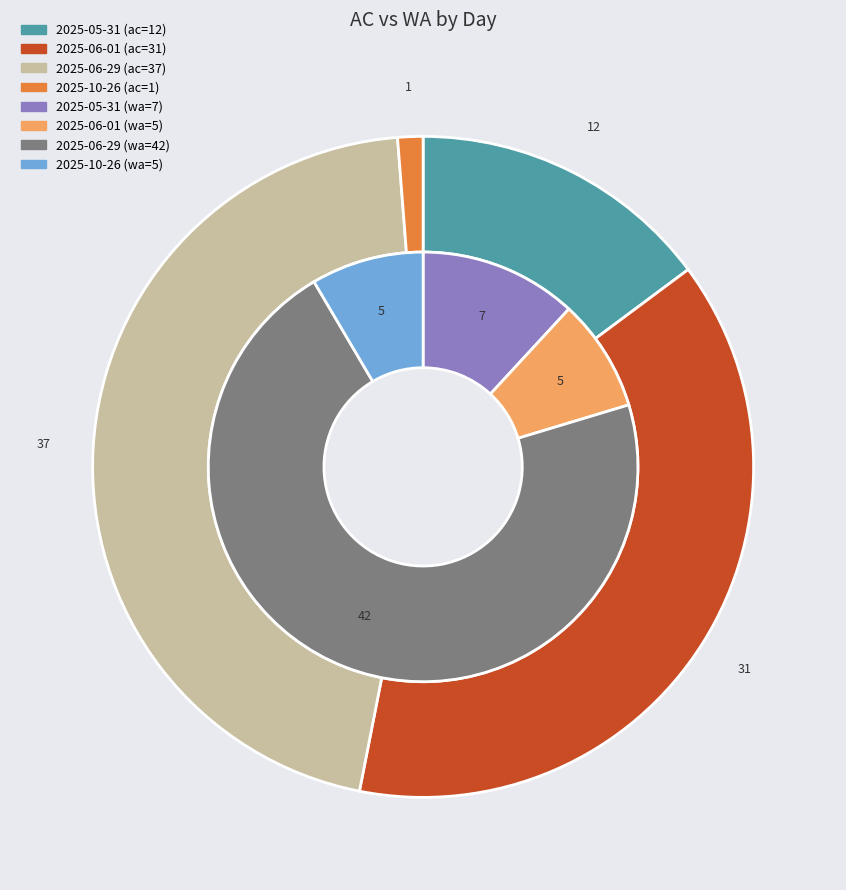

To the nearest percent, what is the difference between the largest and smallest slice percentages?

44%